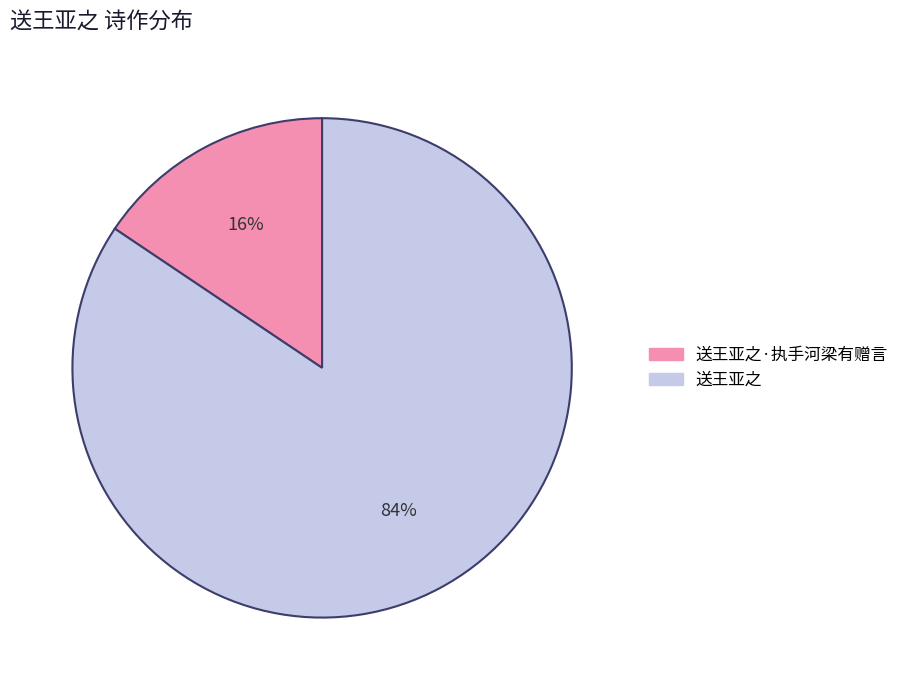

Is there a majority slice in this chart?

Yes